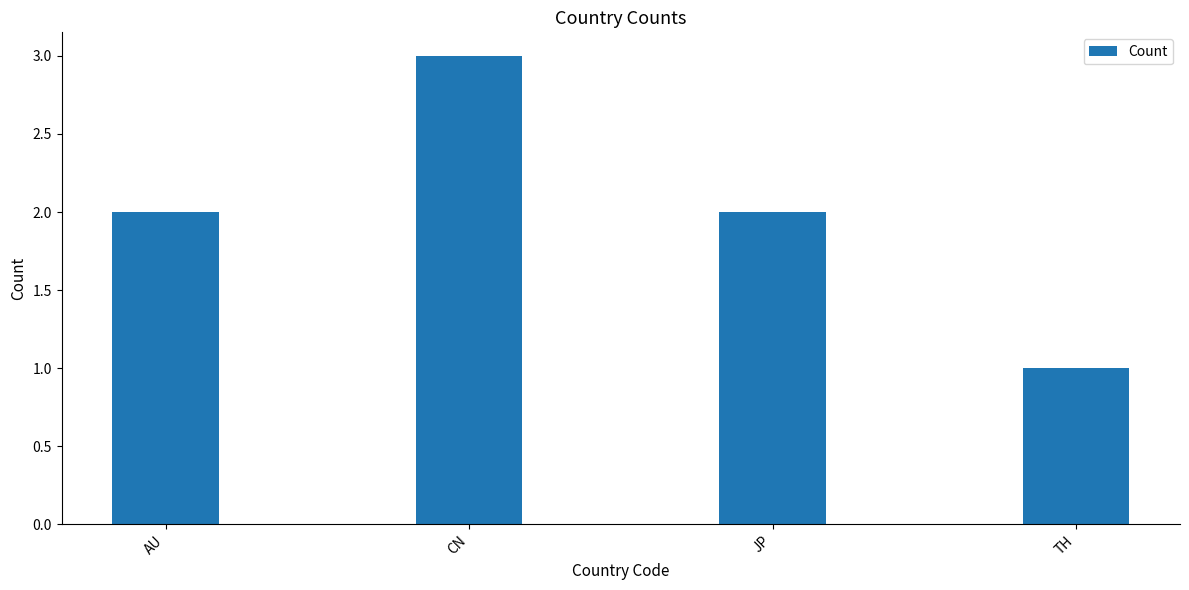

What is the change in value from JP to TH?

-1